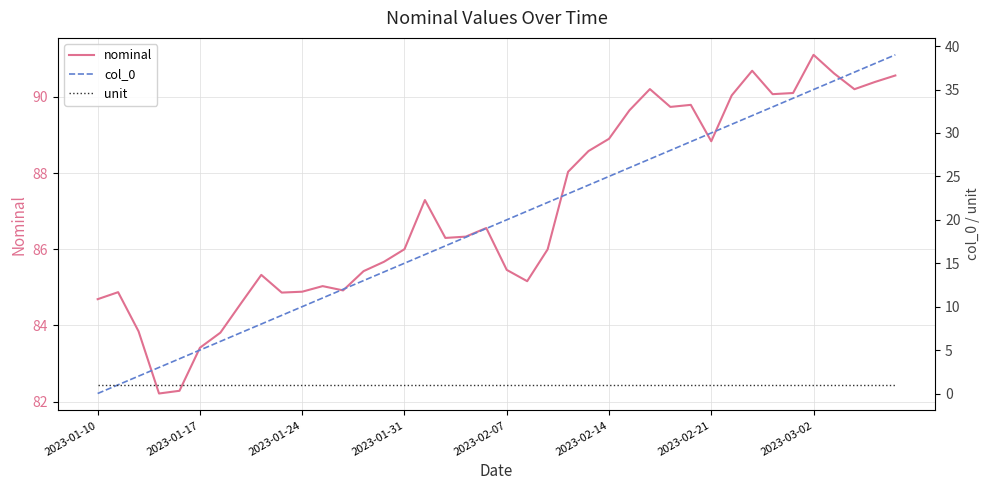

What is the maximum value for nominal?

91.1